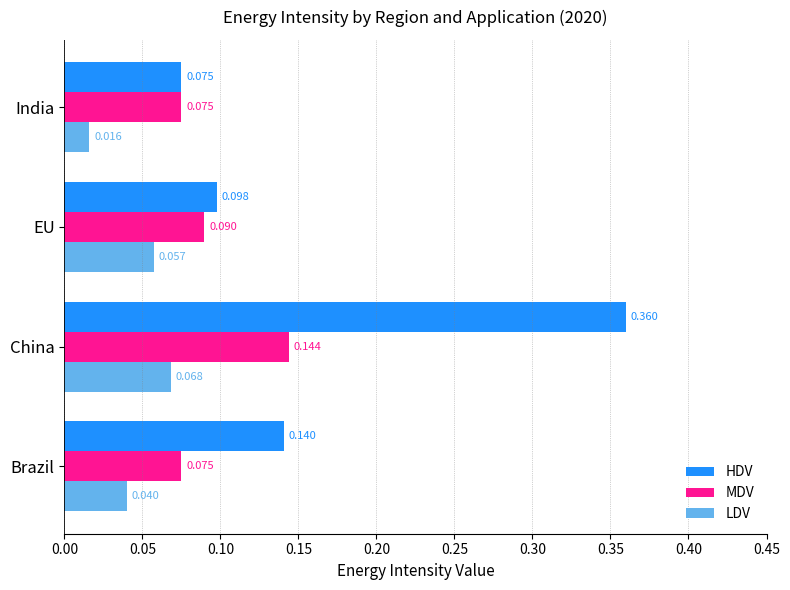

At which category does the chart reach its minimum across all series?

India